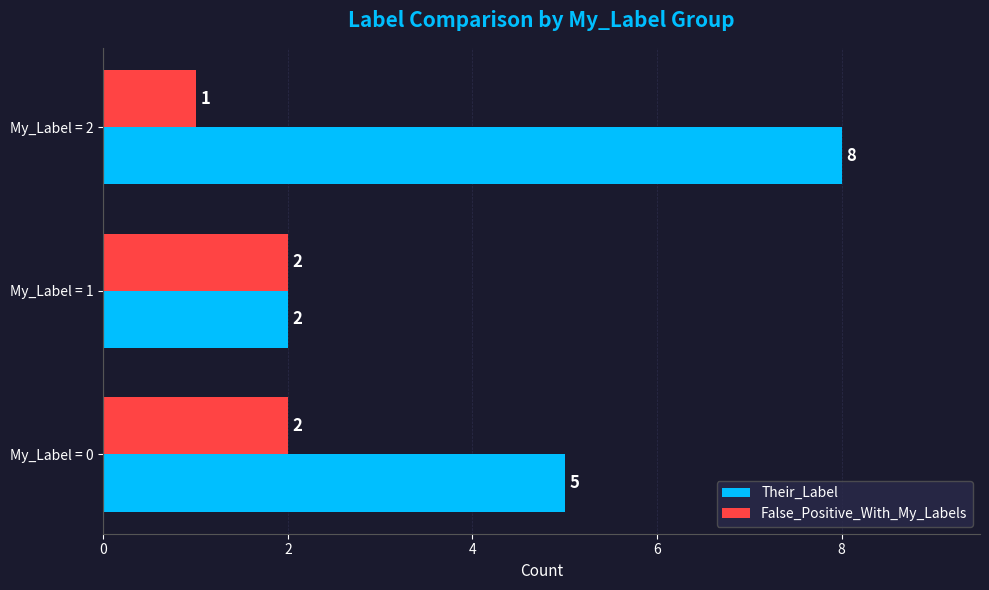

How many distinct data groups are displayed?

2